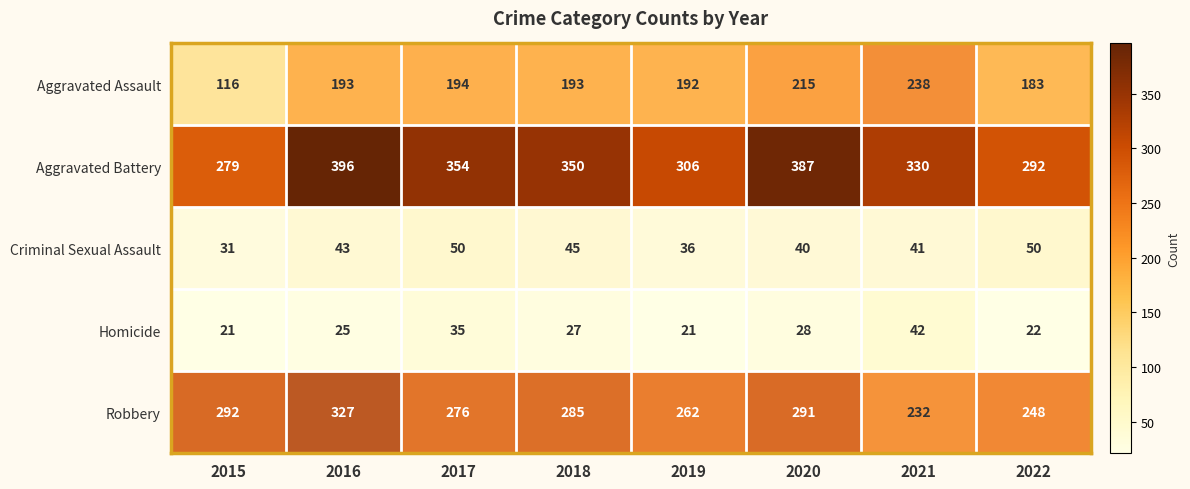

What is the average value of the Criminal Sexual Assault series?

42